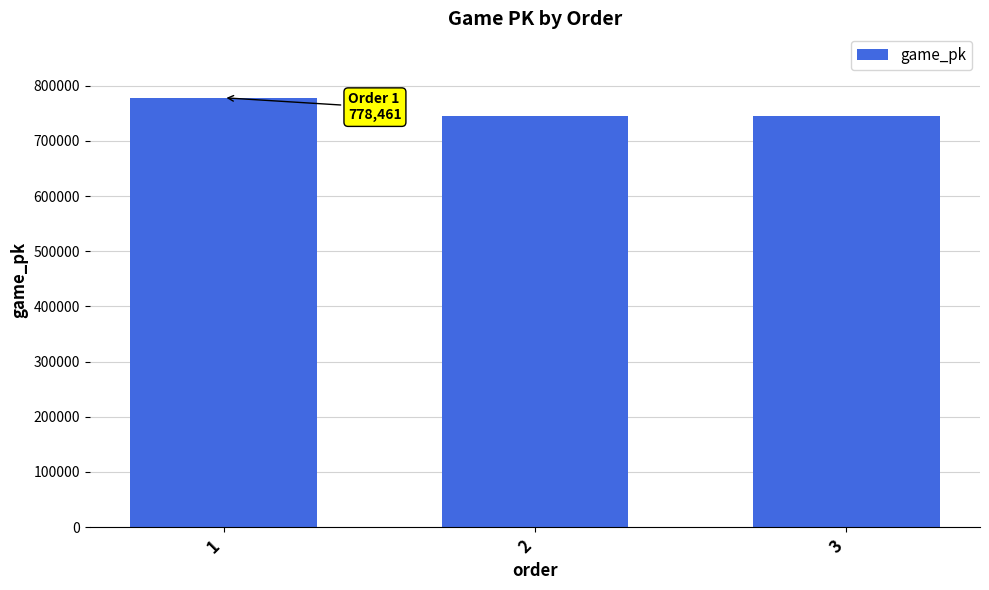

The value at 1 is 778461. True or false?

True